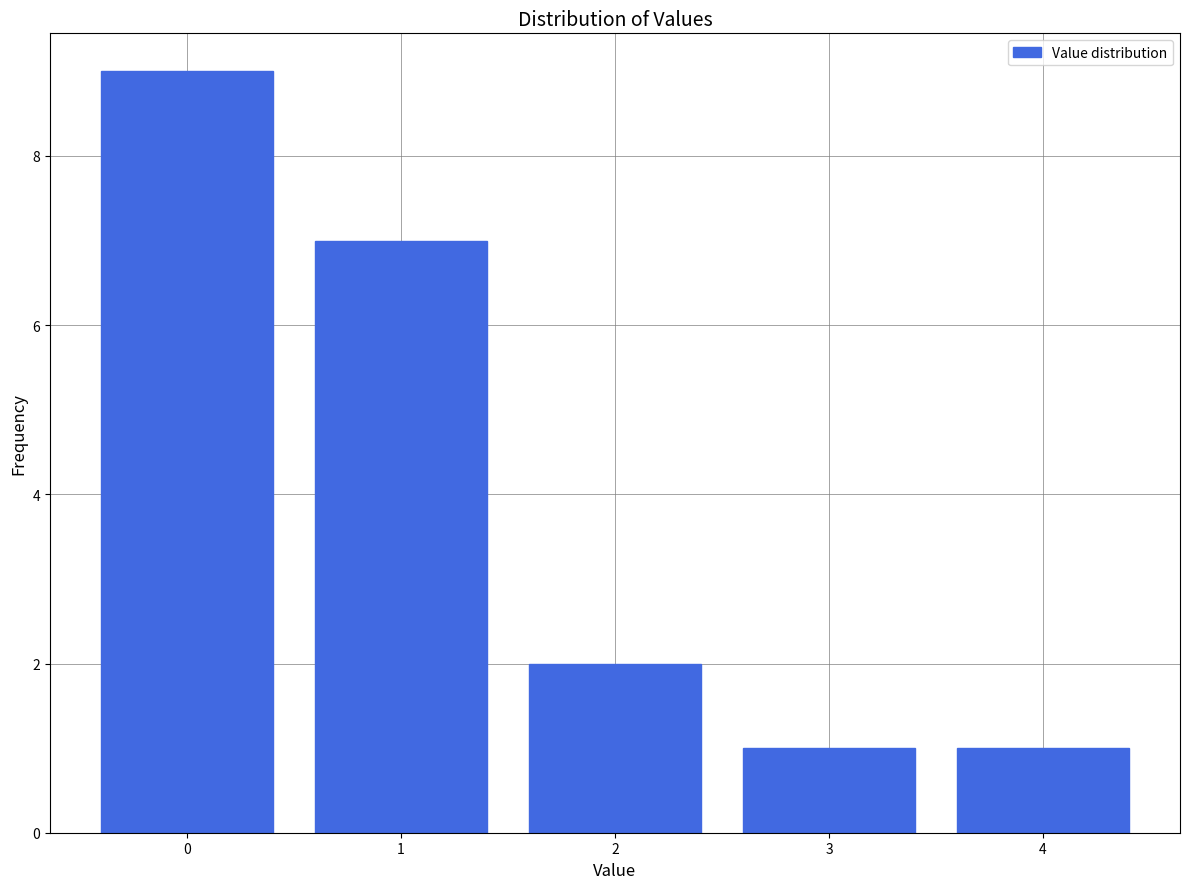

Reading left to right, what are all the values shown in this chart?

9	7	2	1	1